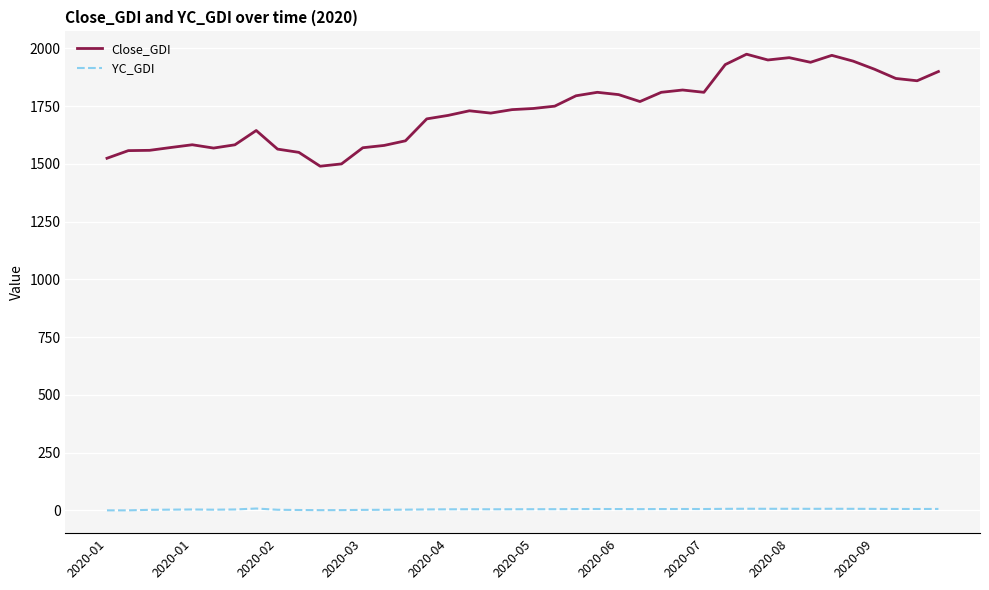

Which series has the widest spread of values?

Close_GDI